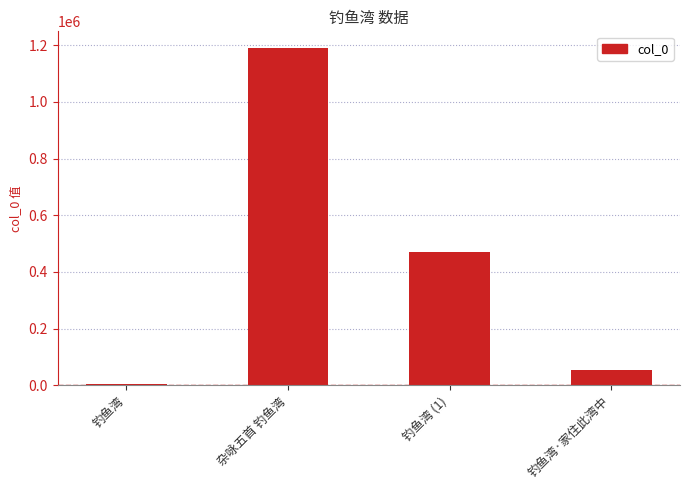

Where is the data nearest to the value 596276?

钓鱼湾 (1)